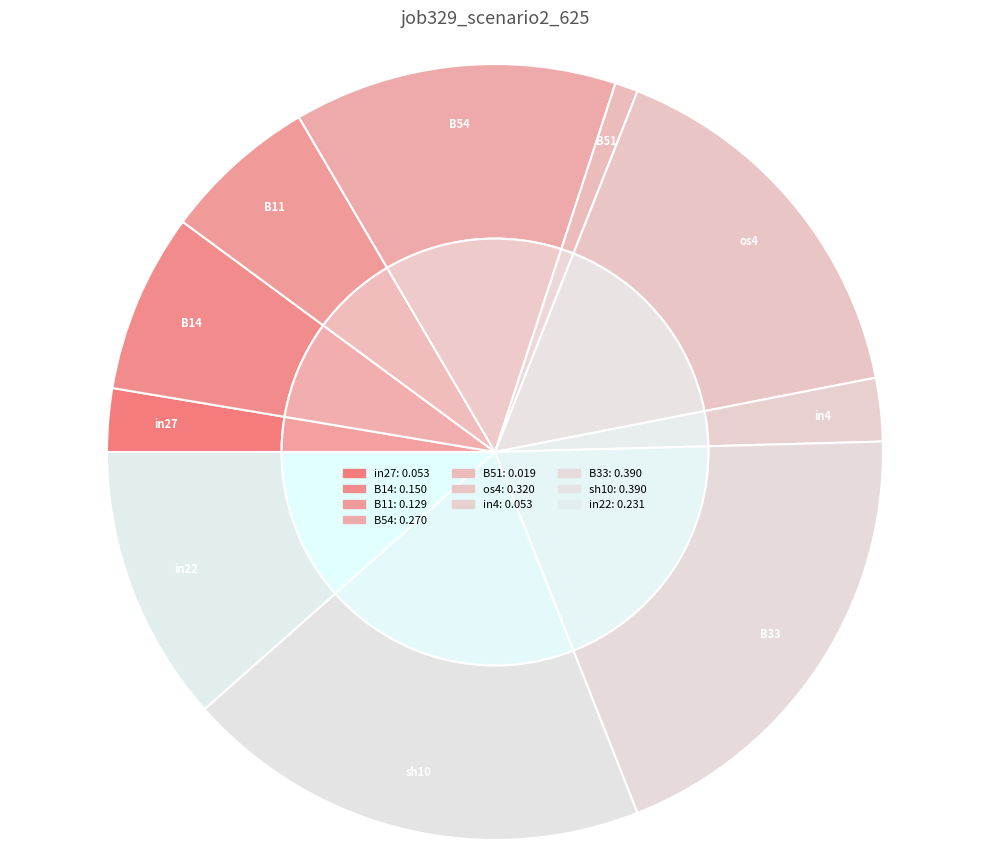

What percentage is the B11 slice, to the nearest percent?

6%